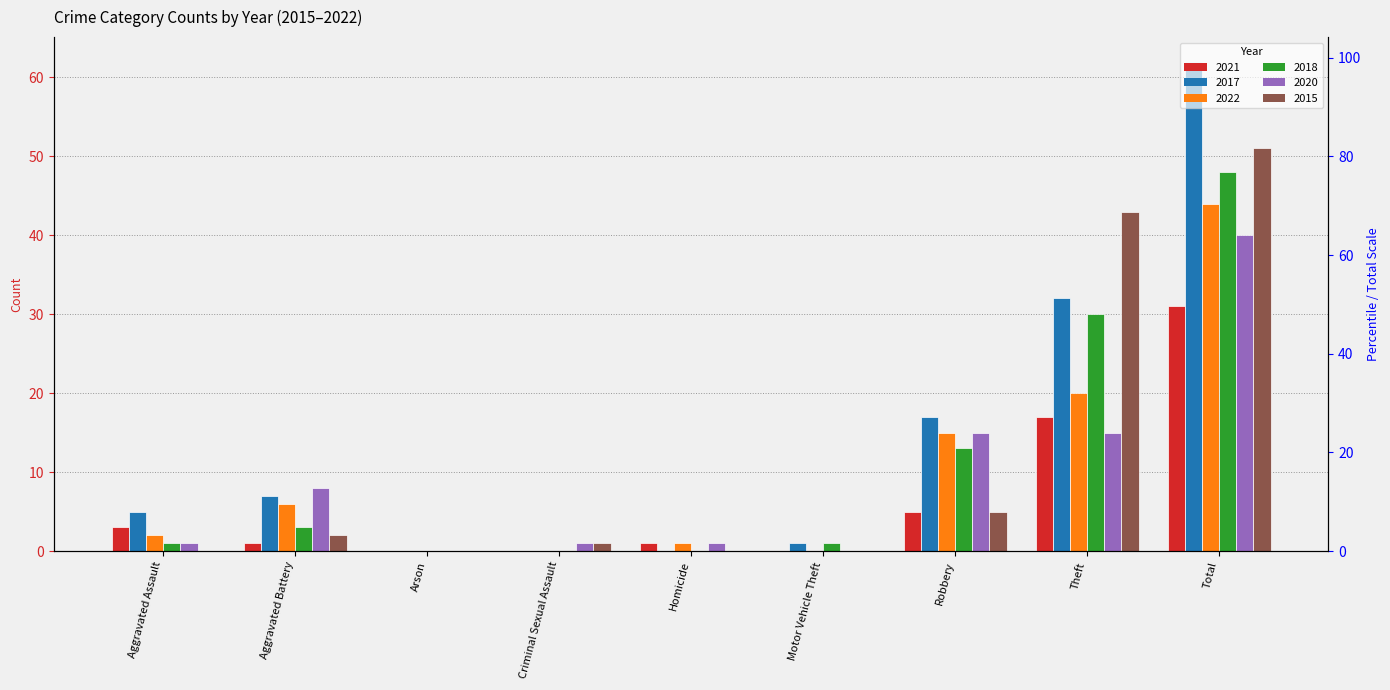

Is it true that 2017 equals 1 at Motor Vehicle Theft?

True